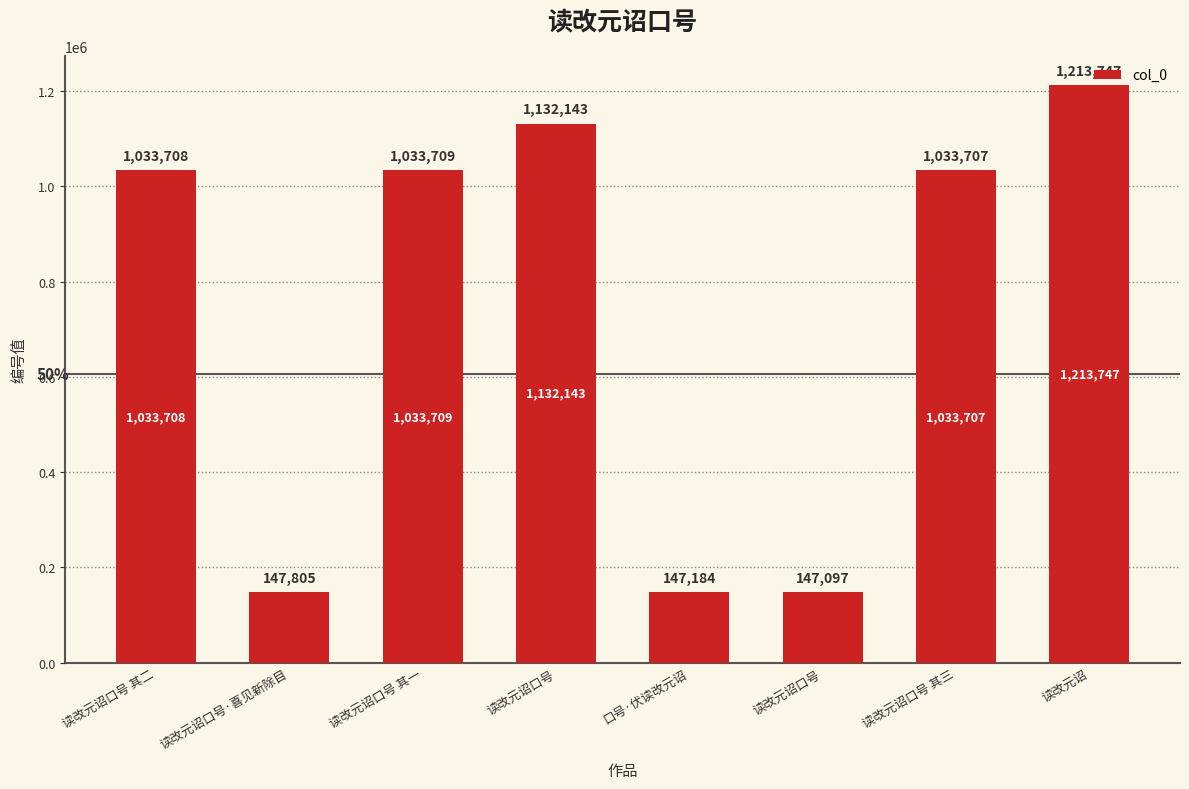

Count the number of data series in this chart.

1